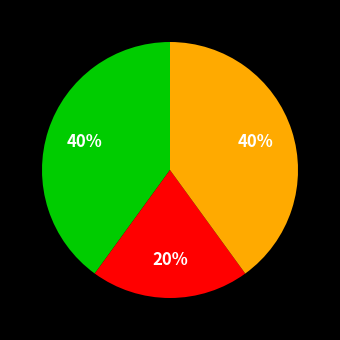

To the nearest percent, what is the difference between the largest and smallest slice percentages?

20%